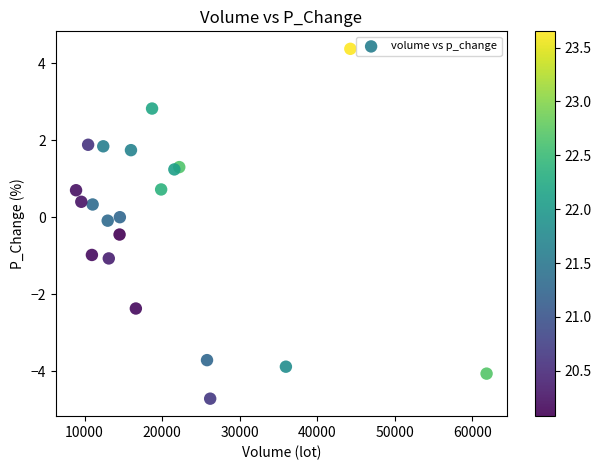

What is the range of Y values (max minus min)?

9.1